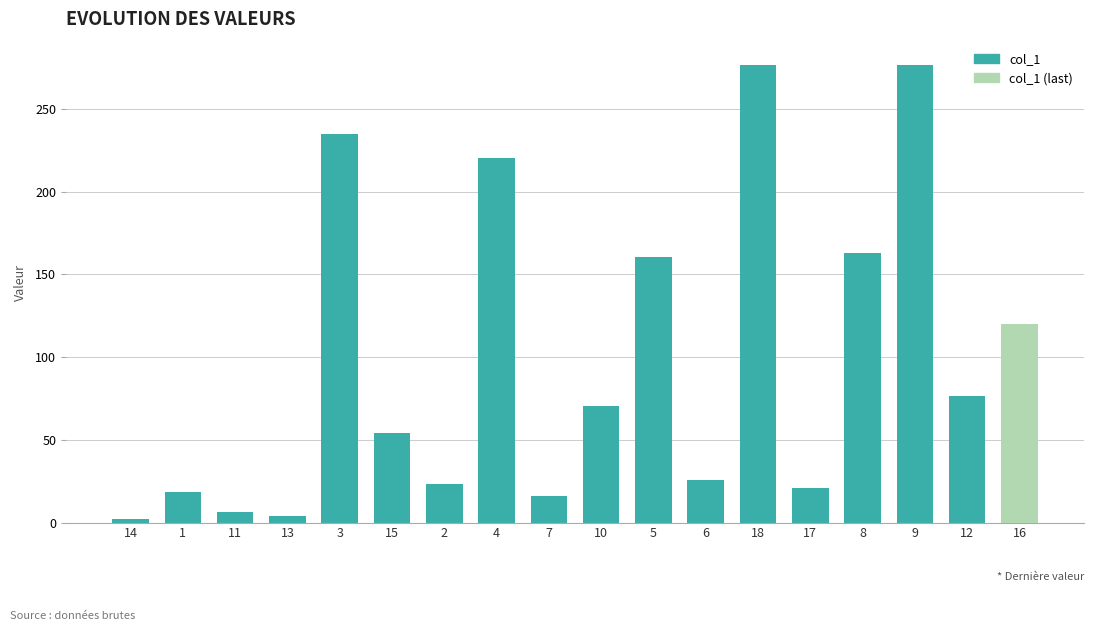

What is the sum of all values?

1650.2